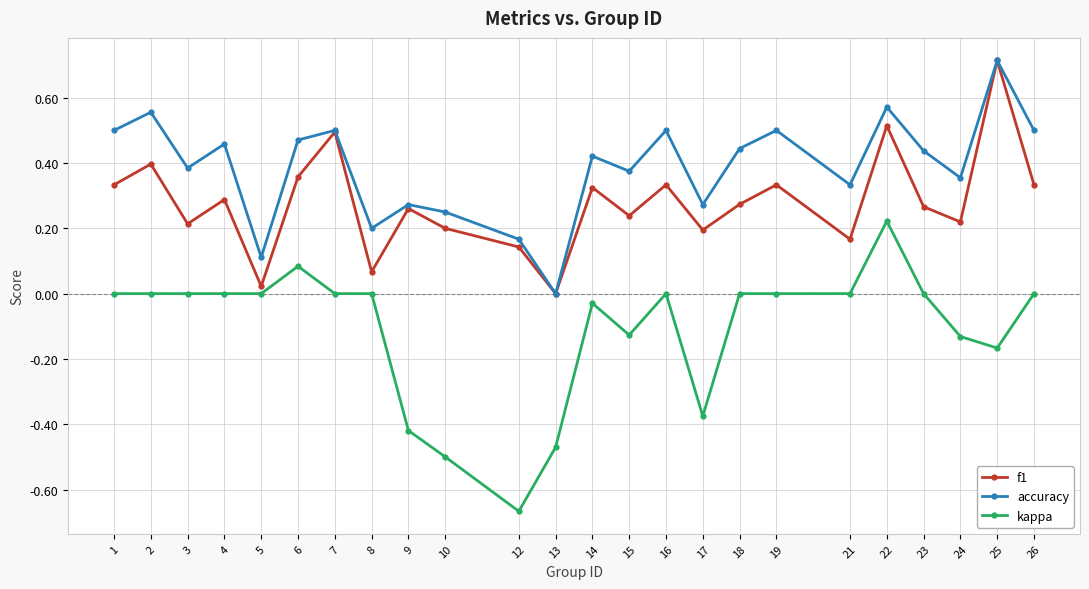

Where is the first local maximum for f1?

2